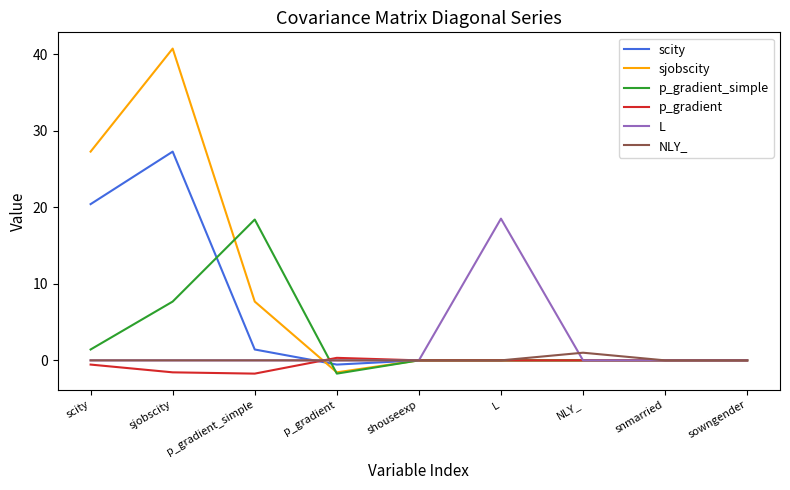

Is it true that NLY_ equals 1.0 at NLY_?

True